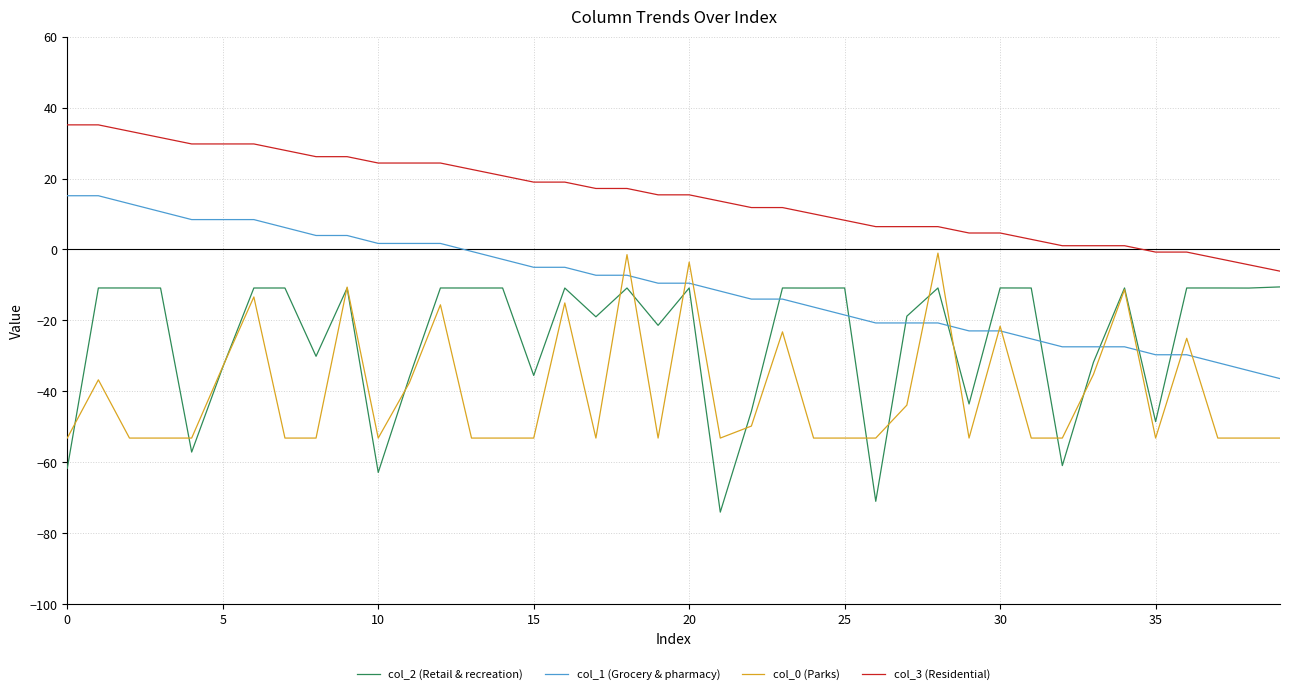

Rank the series by their average value, from lowest to highest.

col_0 (Parks), col_2 (Retail & recreation), col_1 (Grocery & pharmacy), col_3 (Residential)